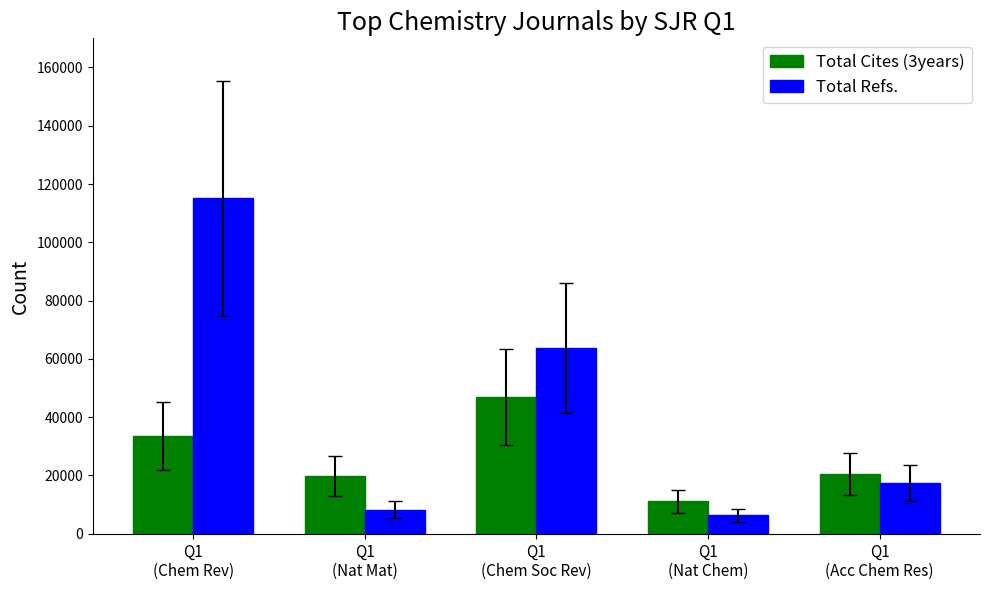

Reading left to right, transcribe all the data shown in this chart.

Total Cites (3years): 33364	19830	46950	11175	20570
Total Refs.: 115077	8268	63637	6348	17437